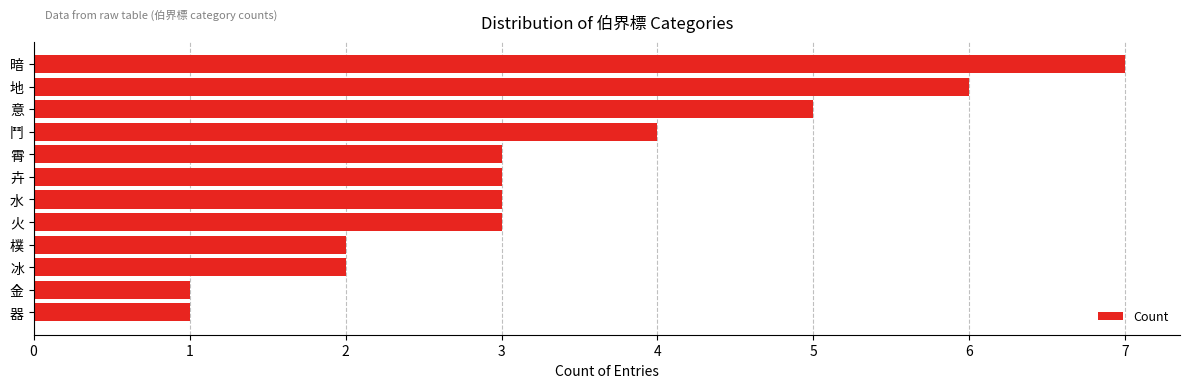

Reading top to bottom, transcribe all the data shown in this chart.

7	6	5	4	3	3	3	3	2	2	1	1